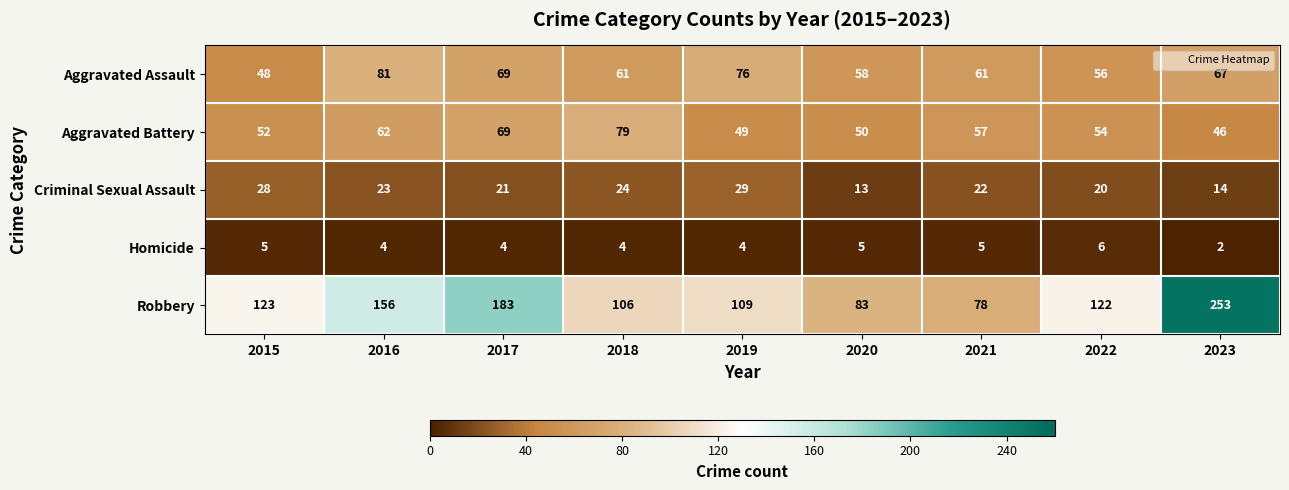

What is the average value of the Aggravated Assault series?

64